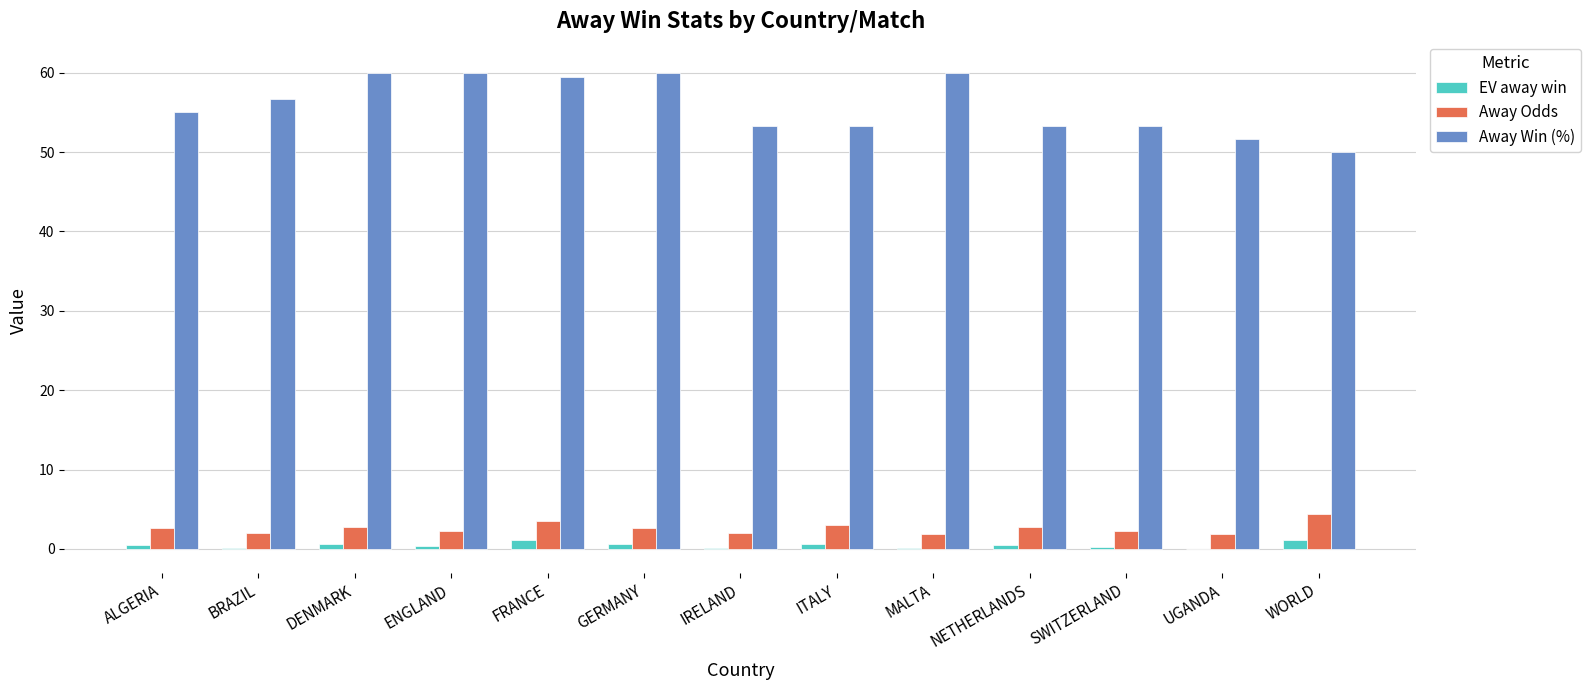

What is the maximum value shown in the chart?

60.0